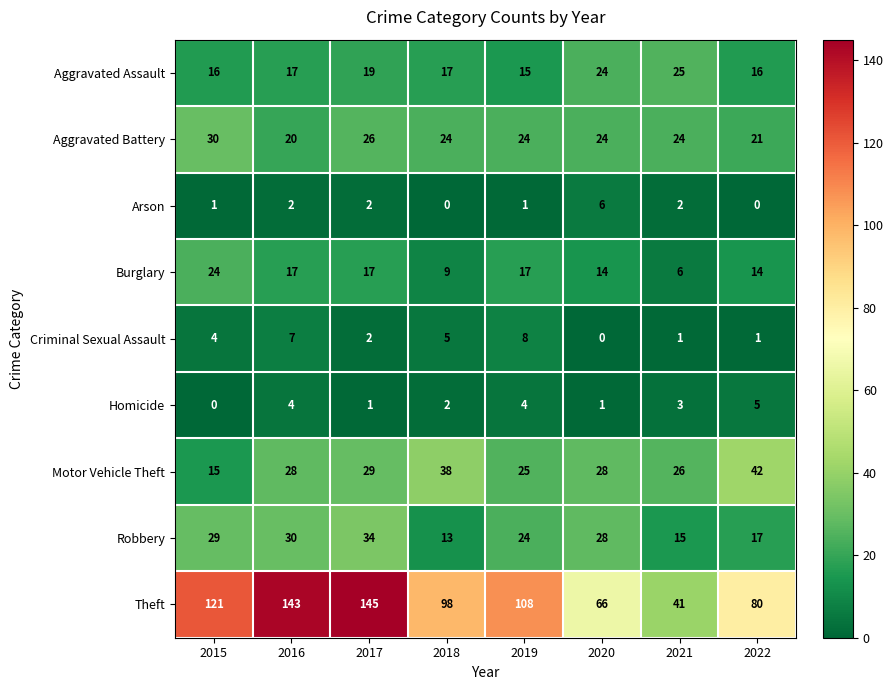

Is it true that Theft equals 24 at 2018?

False